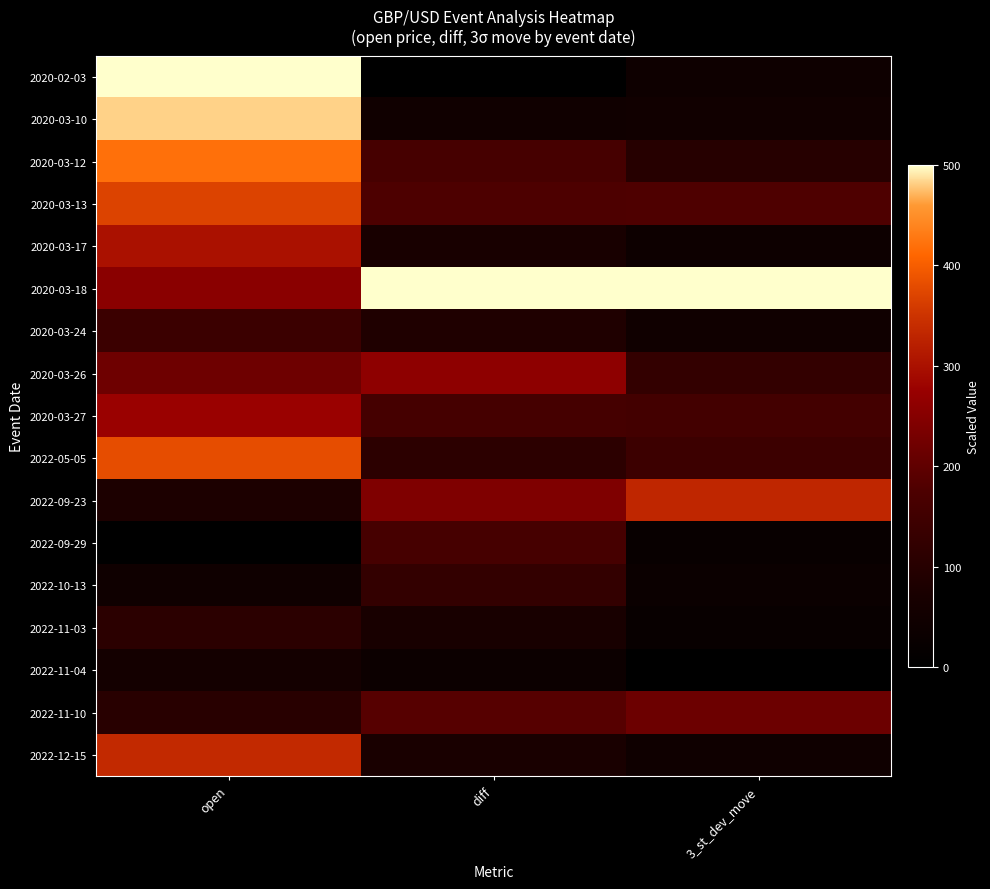

What is the difference between the highest and lowest values at 3_st_dev_move?

500.0